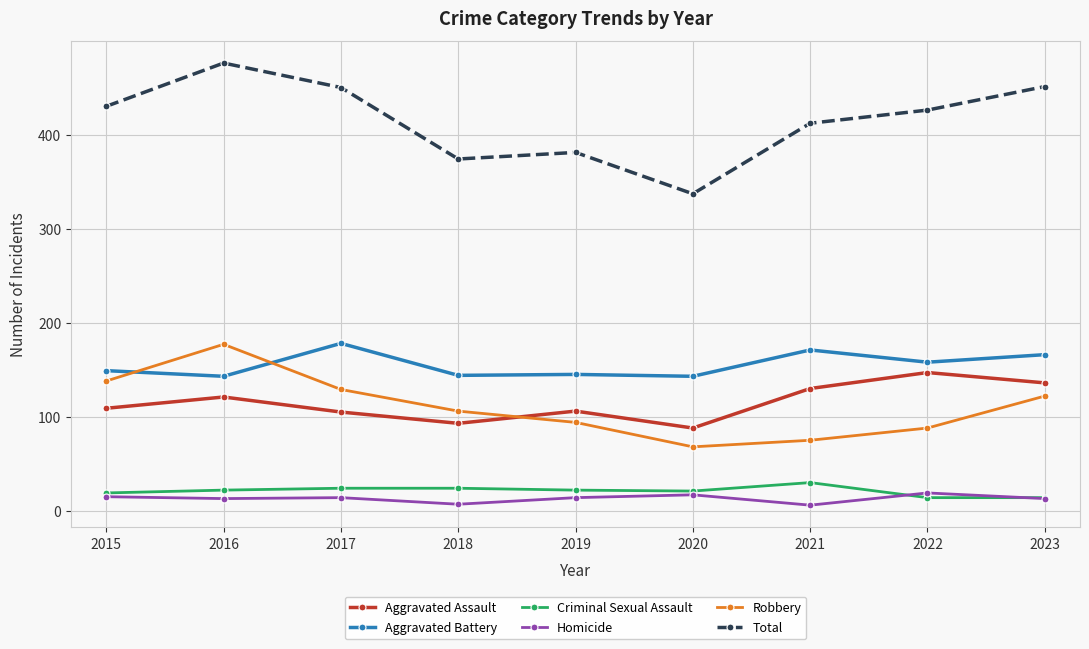

How many series are shown in this chart?

6